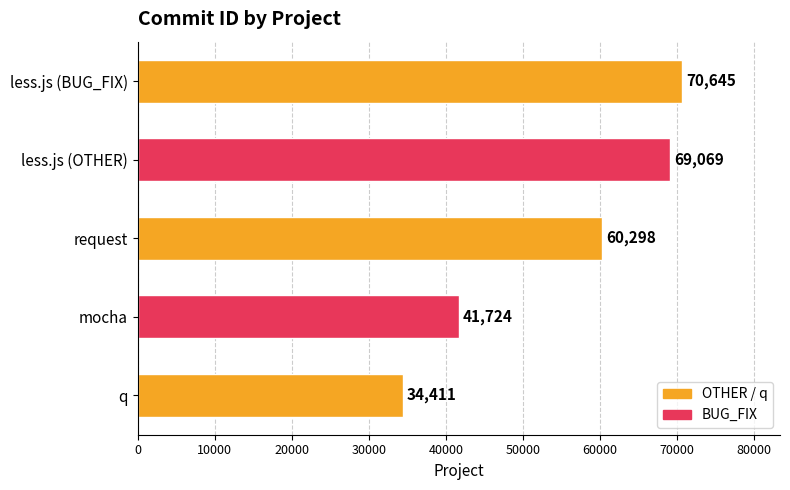

Between mocha and less.js (OTHER), which is larger?

less.js (OTHER)